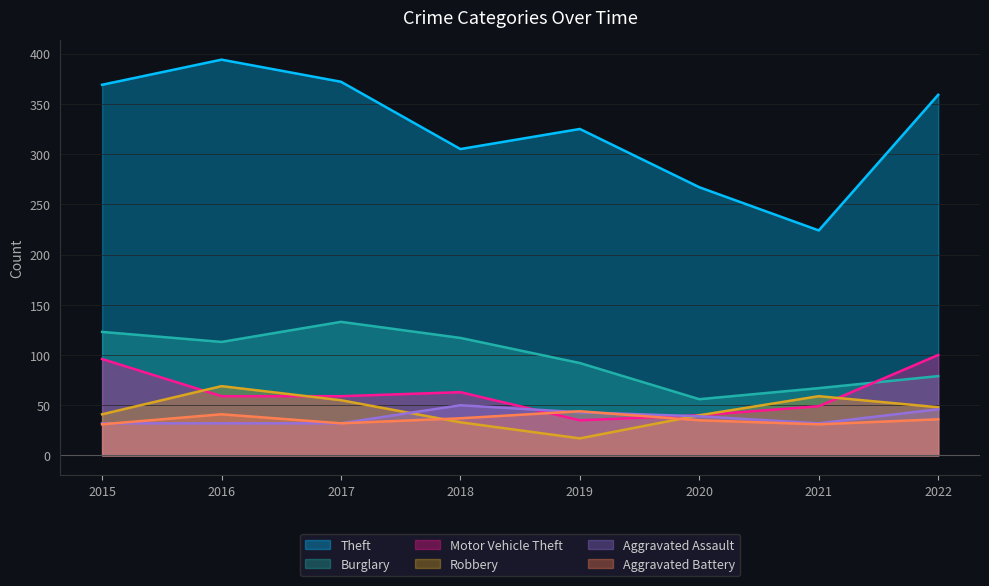

What is the value of the Aggravated Assault point at the 1st from the left?

32